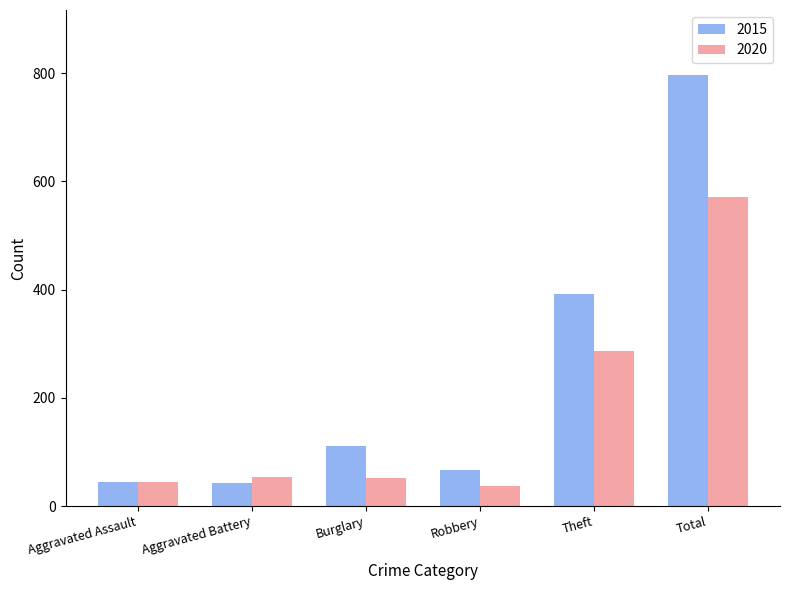

What is the maximum value shown in the chart?

797